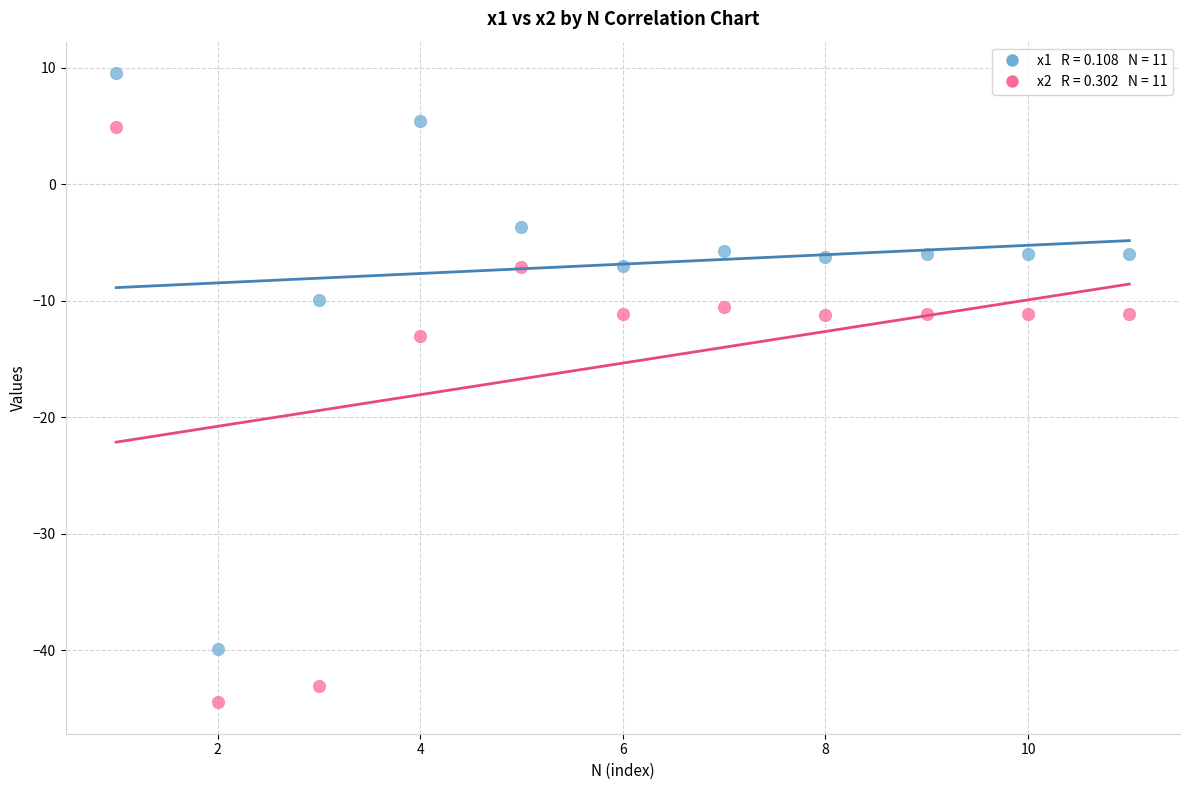

Across all data points, what is the range of X values (max minus min)?

10.0